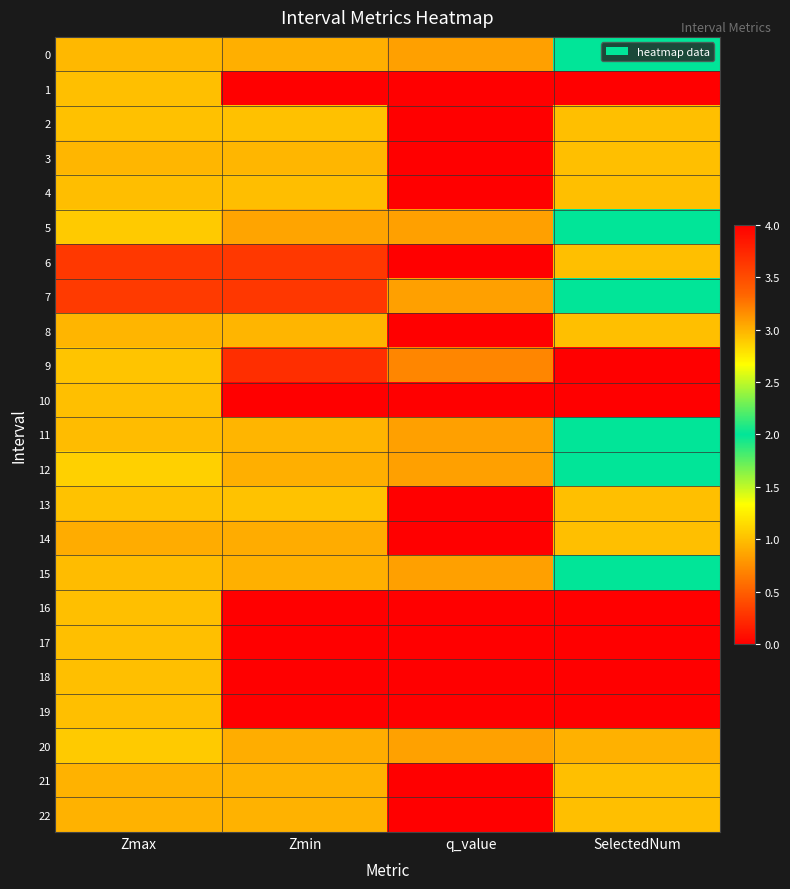

How many data points in 12 are above 1?

2